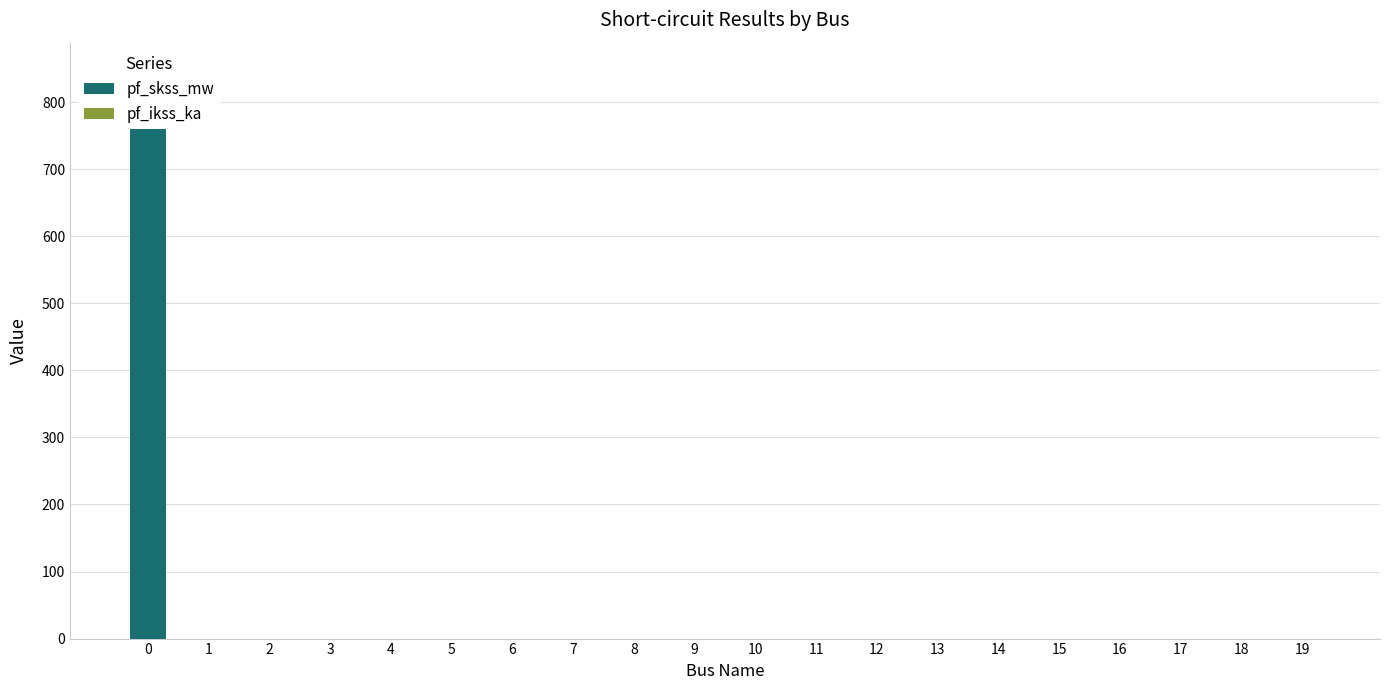

Reading left to right, what are all the values shown in this chart?

pf_skss_mw: 800.0	0.0	0.0	0.0	0.0	0.0	0.0	0.0	0.0	0.0	0.0	0.0	0.0	0.0	0.0	0.0	0.0	0.0	0.0	0.0
pf_ikss_ka: 46.2	0.0	0.0	0.0	0.0	0.0	0.0	0.0	0.0	0.0	0.0	0.0	0.0	0.0	0.0	0.0	0.0	0.0	0.0	0.0